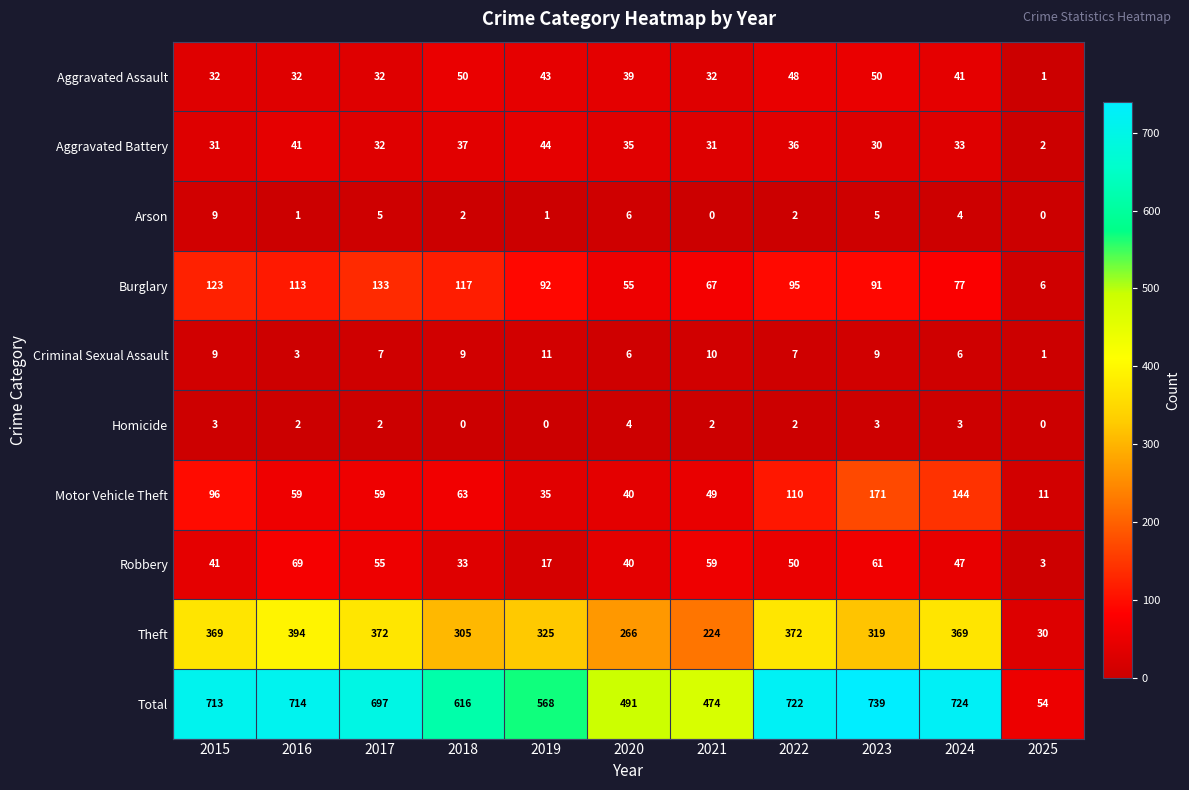

Is it true that Burglary equals 123 at 2015?

True